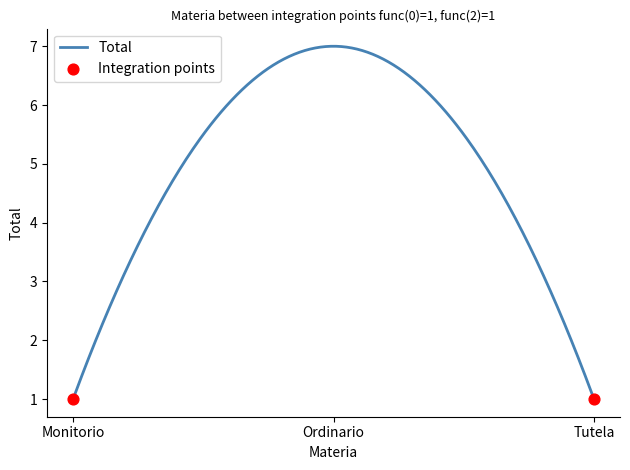

What is the difference between the maximum and minimum values?

6.0